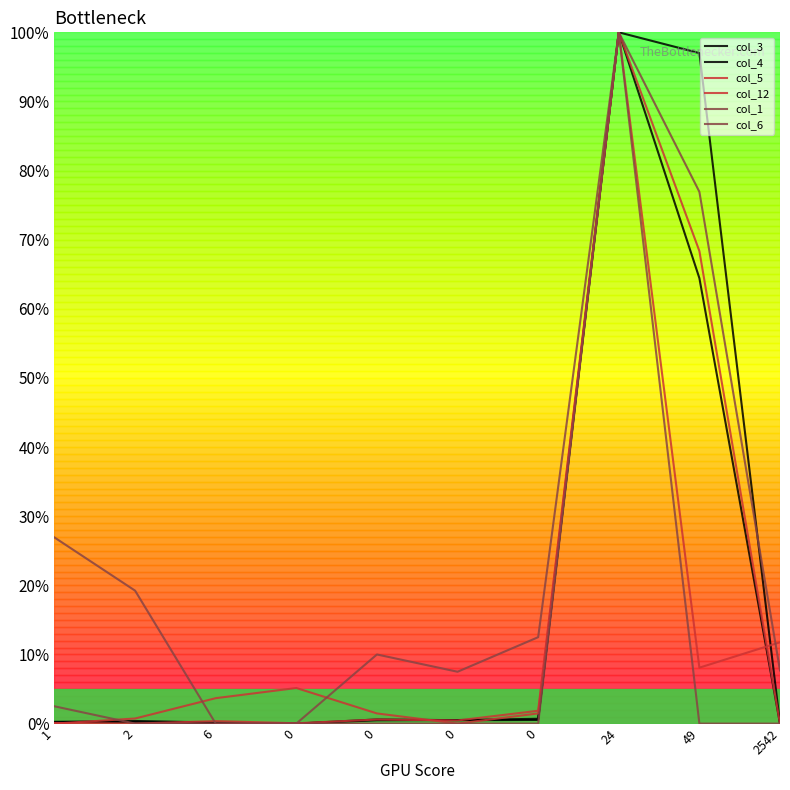

Does the chart have visible grid lines?

No